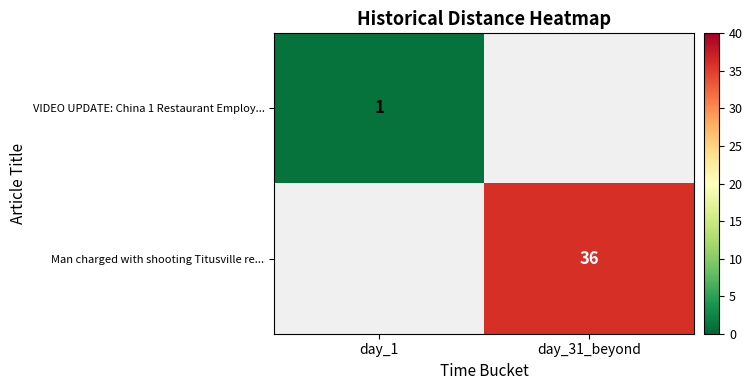

The VIDEO UPDATE: China 1 Restaurant Employ... series shows 1 at day_1. True or false?

True